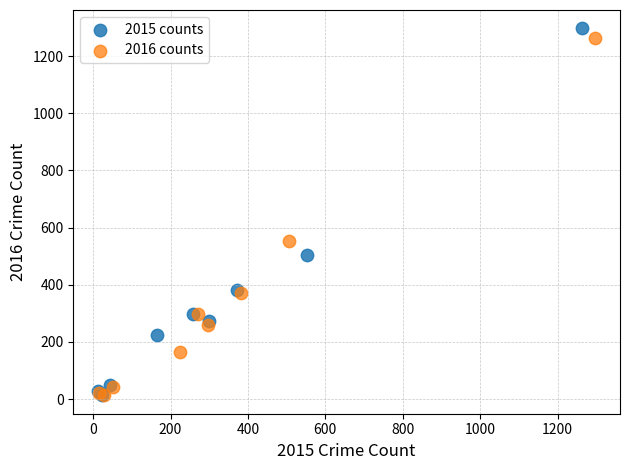

Which series has the widest spread of Y values?

2015 counts